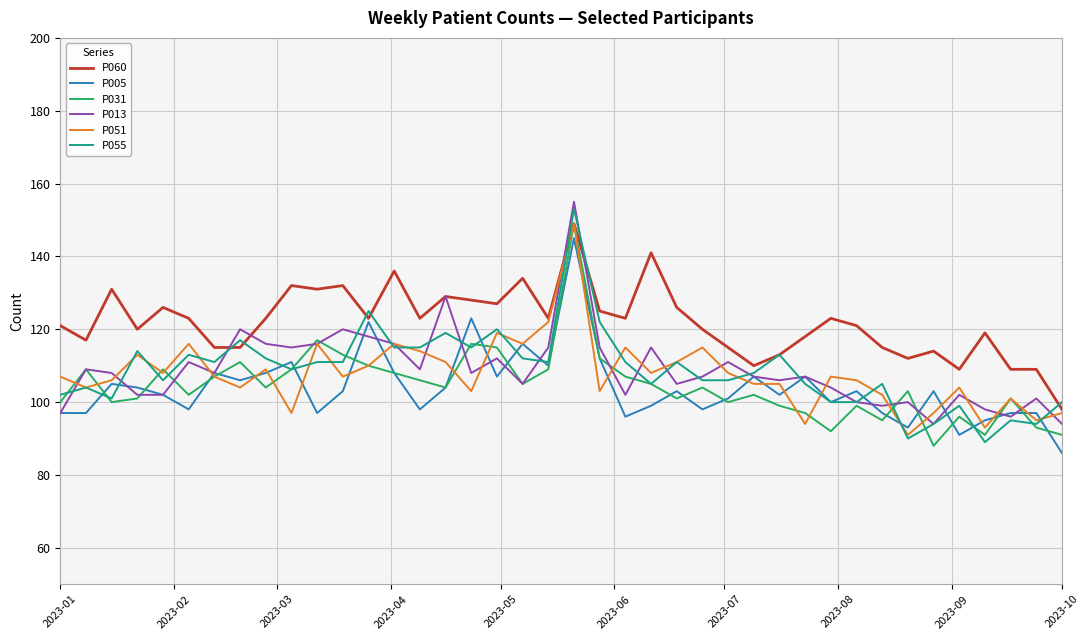

What is the minimum value shown in the chart?

86